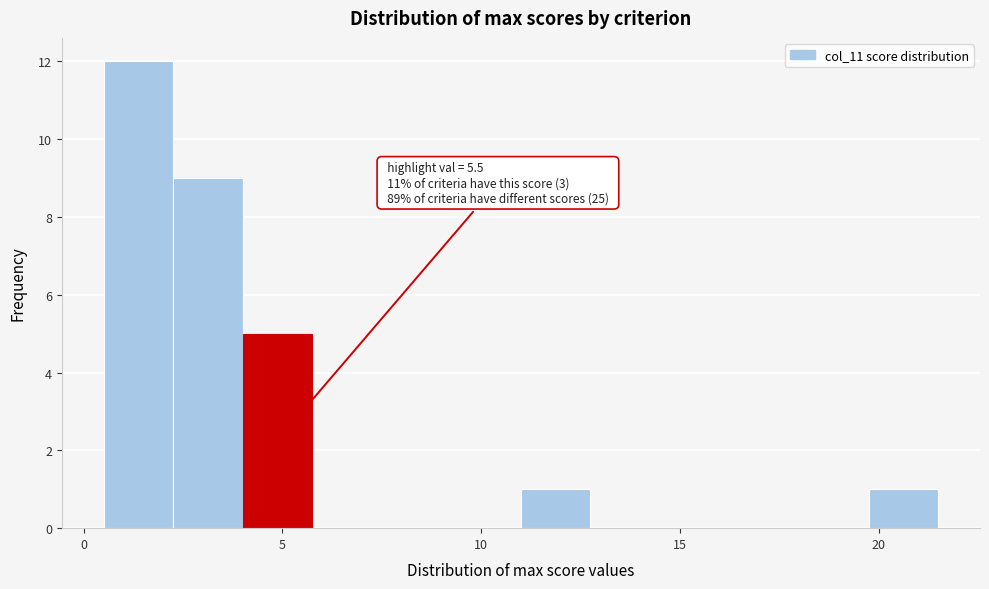

Around what value on the x-axis is the tallest bar? Give the approximate position of its centre, as read against the axis.

1.5